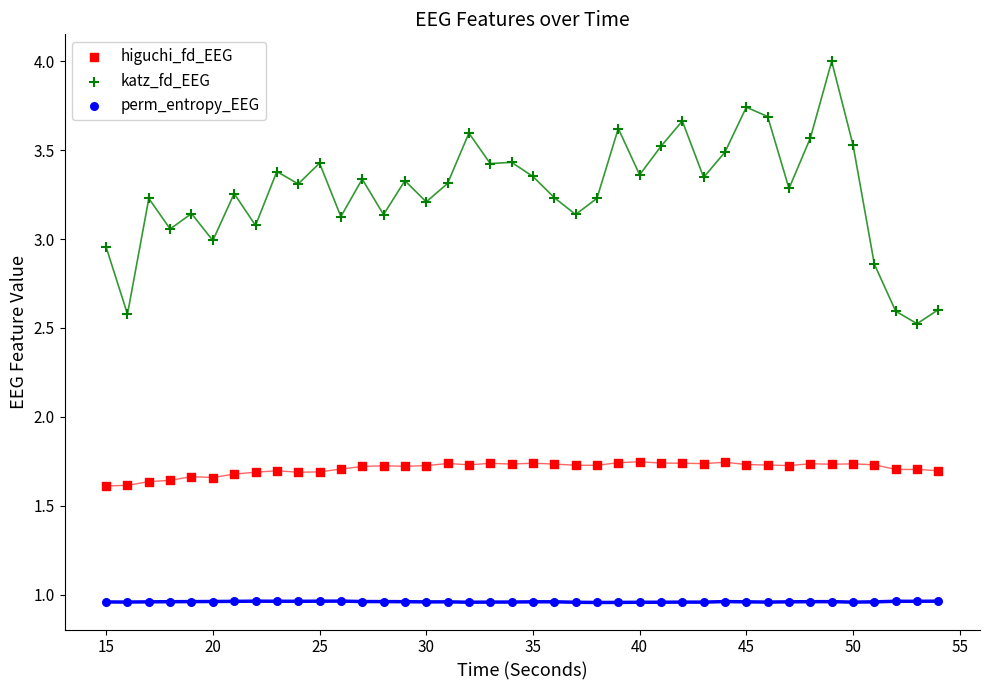

Across all data points, what is the range of X values (max minus min)?

39.0